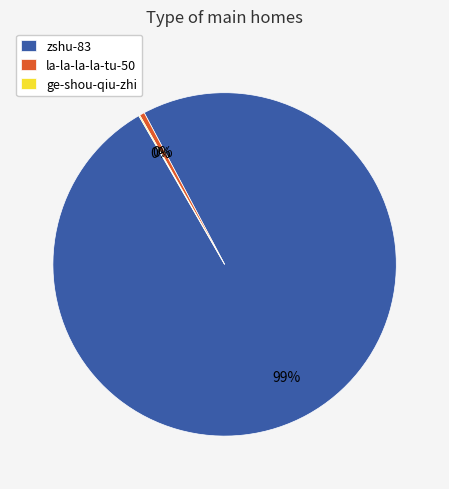

True or false: la-la-la-la-tu-50 accounts for 8% of the total.

False